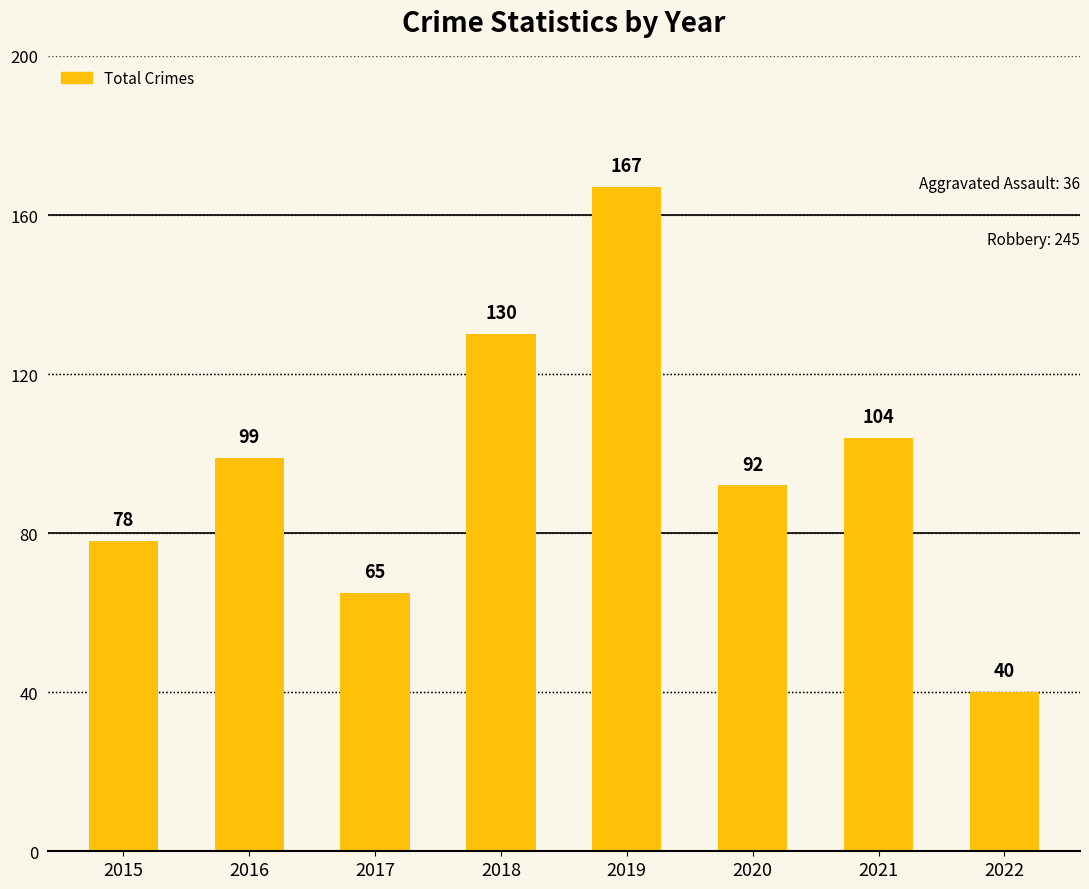

Reading right to left, list all the values displayed in this chart.

40	104	92	167	130	65	99	78